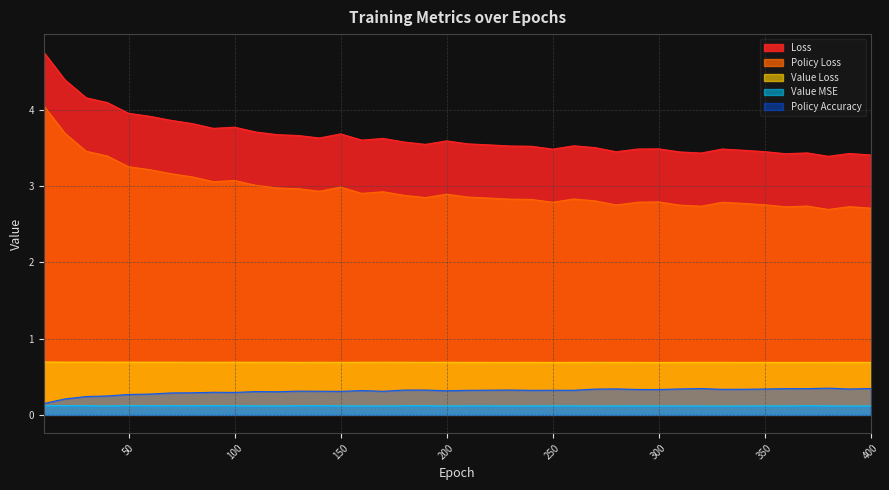

What are all the series names shown in the legend?

Loss, Policy Loss, Value Loss, Value MSE, Policy Accuracy